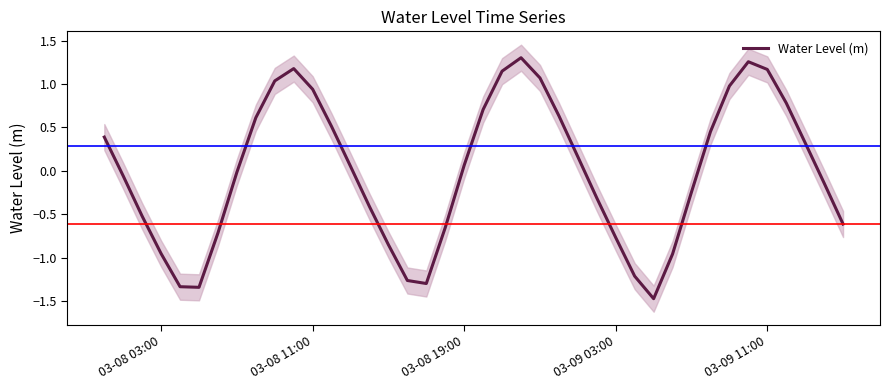

What is the minimum value for Water Level (m)?

-1.5